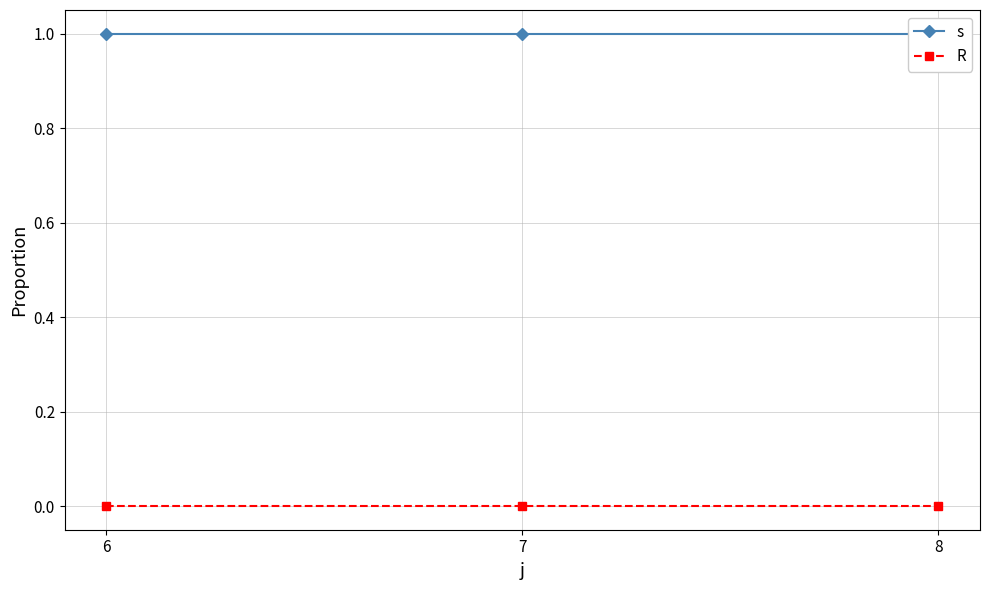

Is the value of R at 7 greater than the value of s at 6?

No